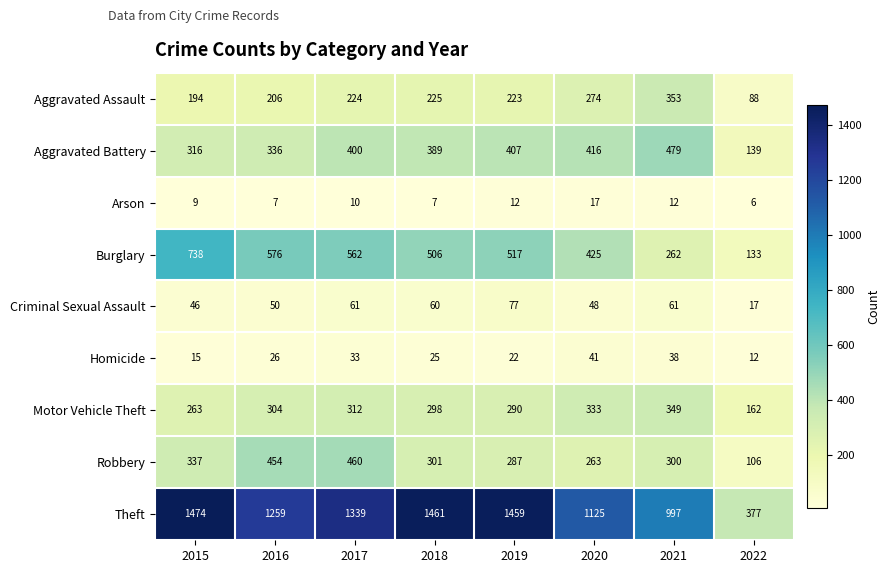

What is the difference between the Burglary values at 2016 and 2018?

70